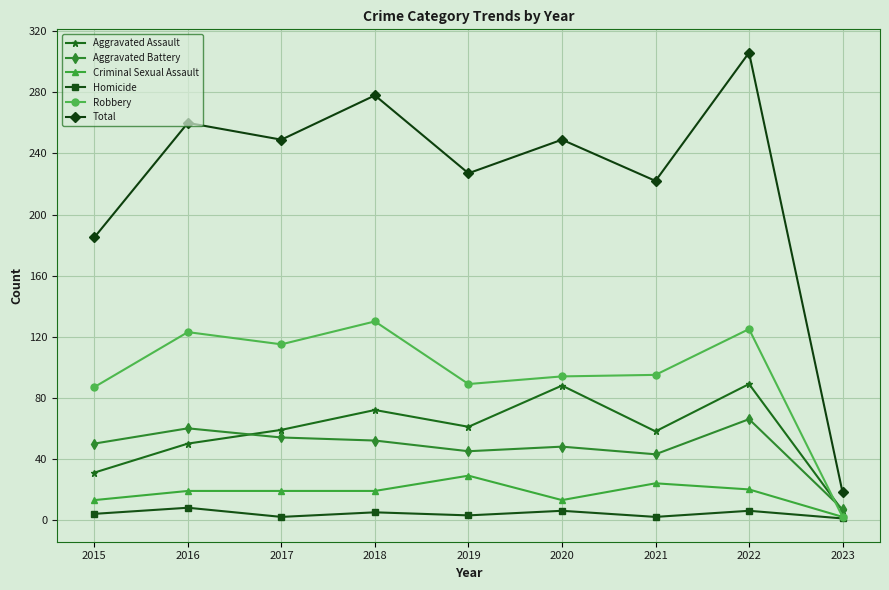

How many distinct data groups are displayed?

6